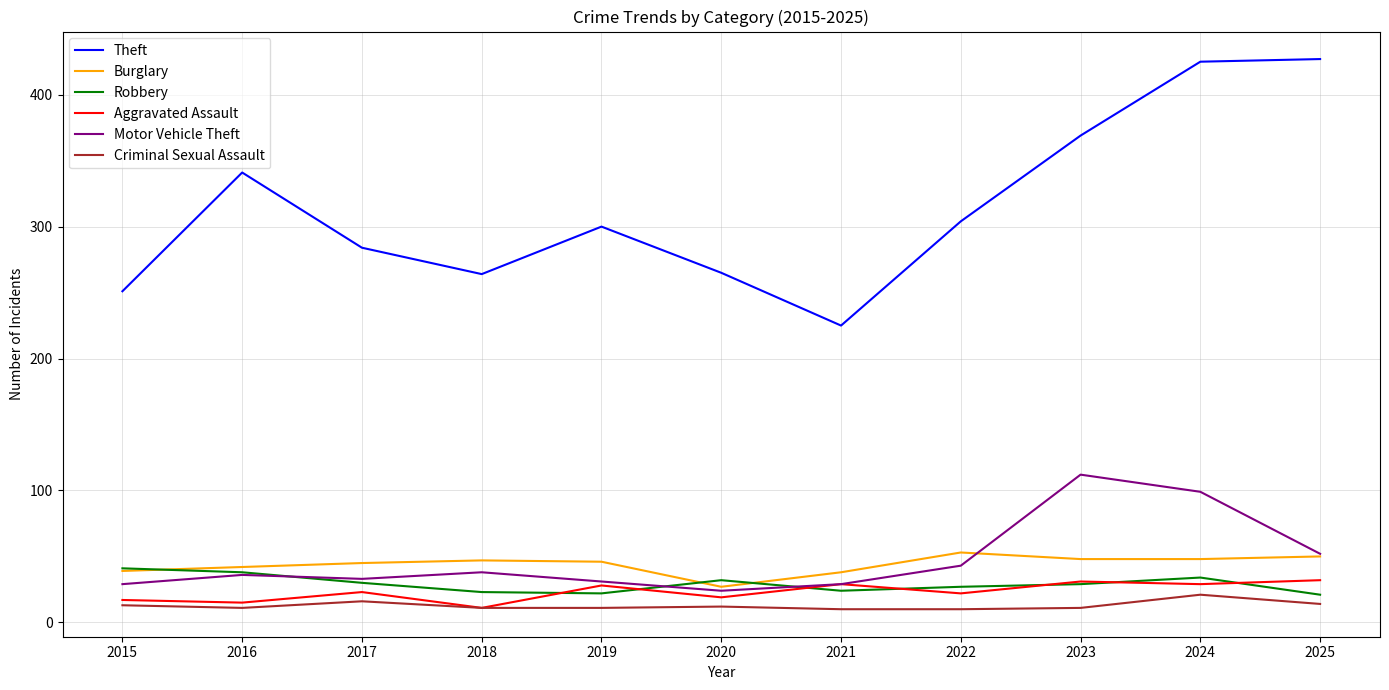

At which category does Theft reach its first local peak?

2016